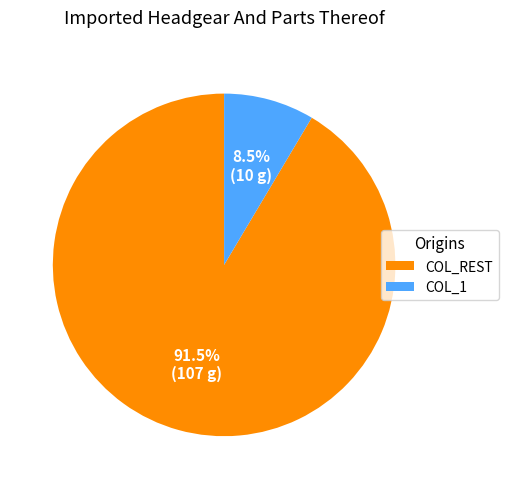

What is the total percentage of COL_REST and COL_1?

100.0%